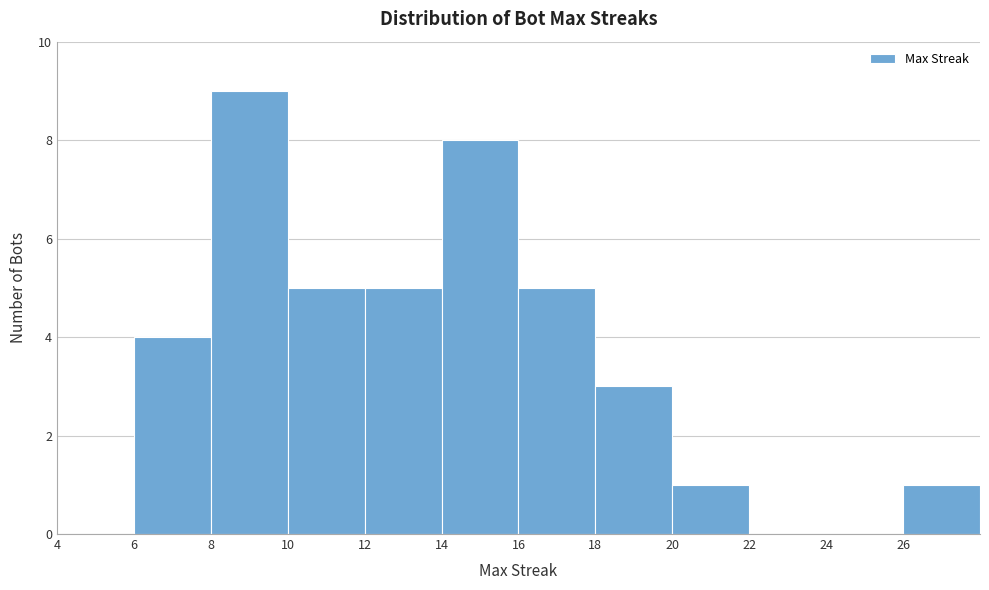

Reading left to right, transcribe this chart: for each bar, give the range it covers on the x-axis and its height. The values are not printed on the chart, so give them approximately, as read against the axis.

4 to 6: 0
6 to 8: 4
8 to 10: 9
10 to 12: 5
12 to 14: 5
14 to 16: 8
16 to 18: 5
18 to 20: 3
20 to 22: 1
22 to 24: 0
24 to 26: 0
26 to 28: 1